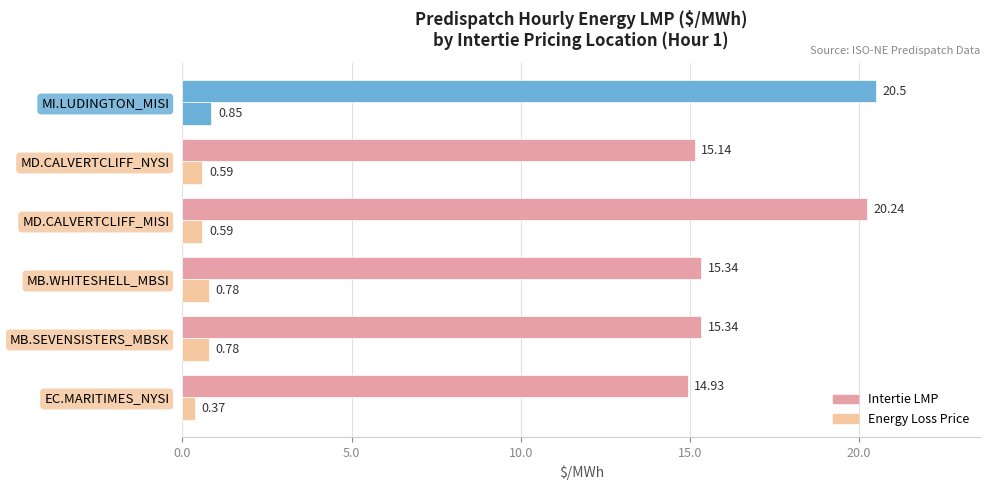

What is the smallest value displayed?

0.4